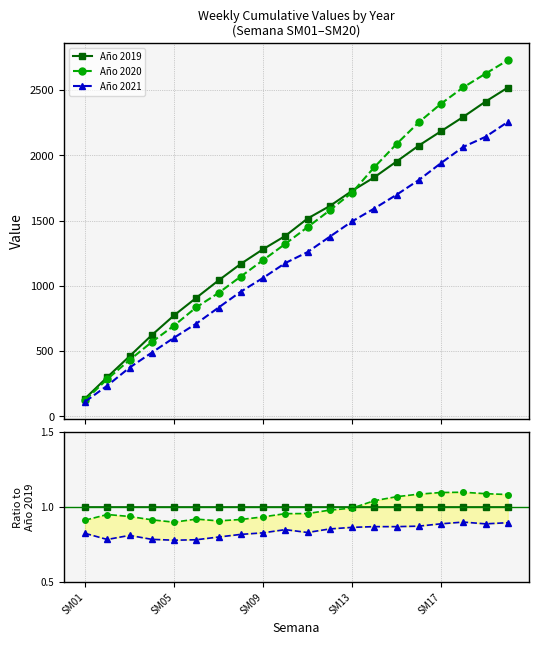

True or false: Año 2021 and Año 2020 intersect in this chart.

False